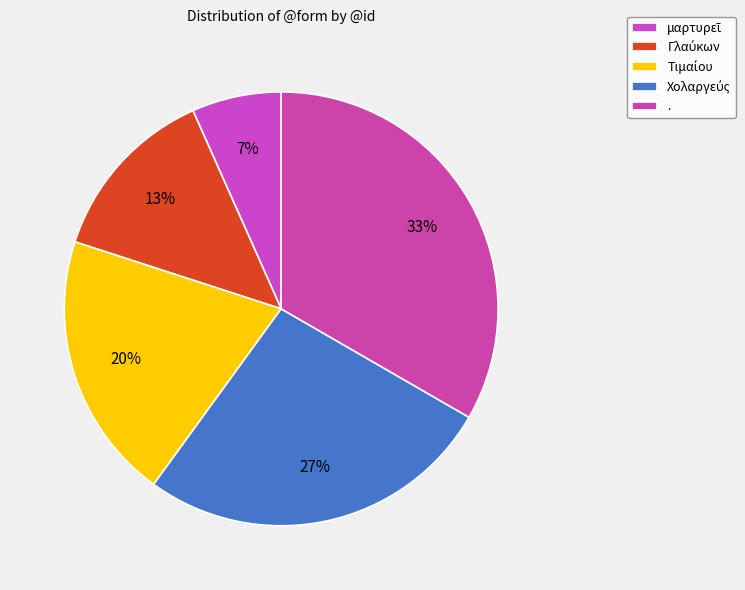

To the nearest percent, what portion does Χολαργεύς represent?

27%